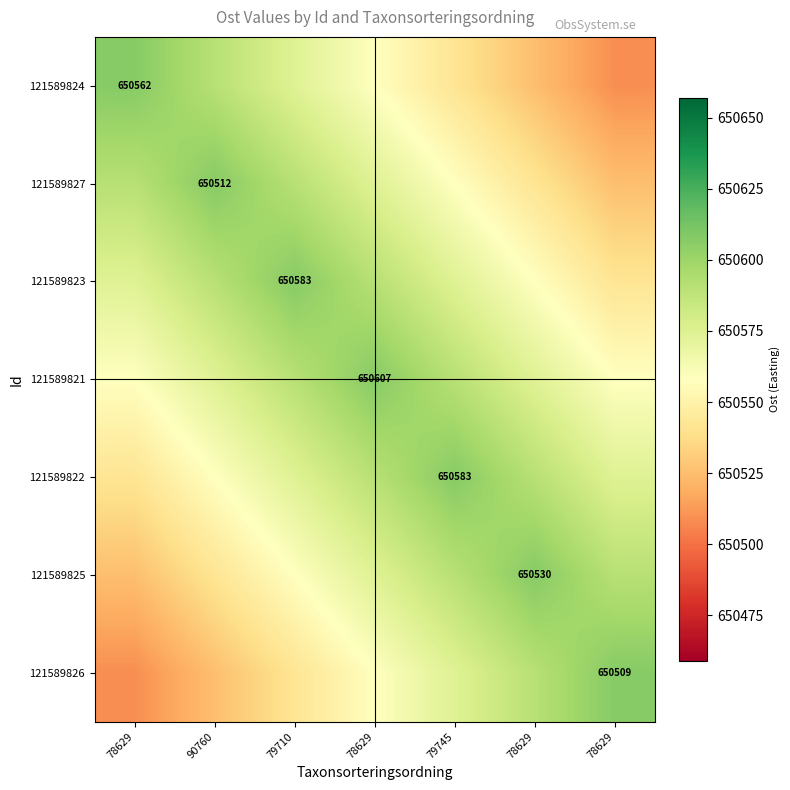

Which series has the widest spread of values?

121589821